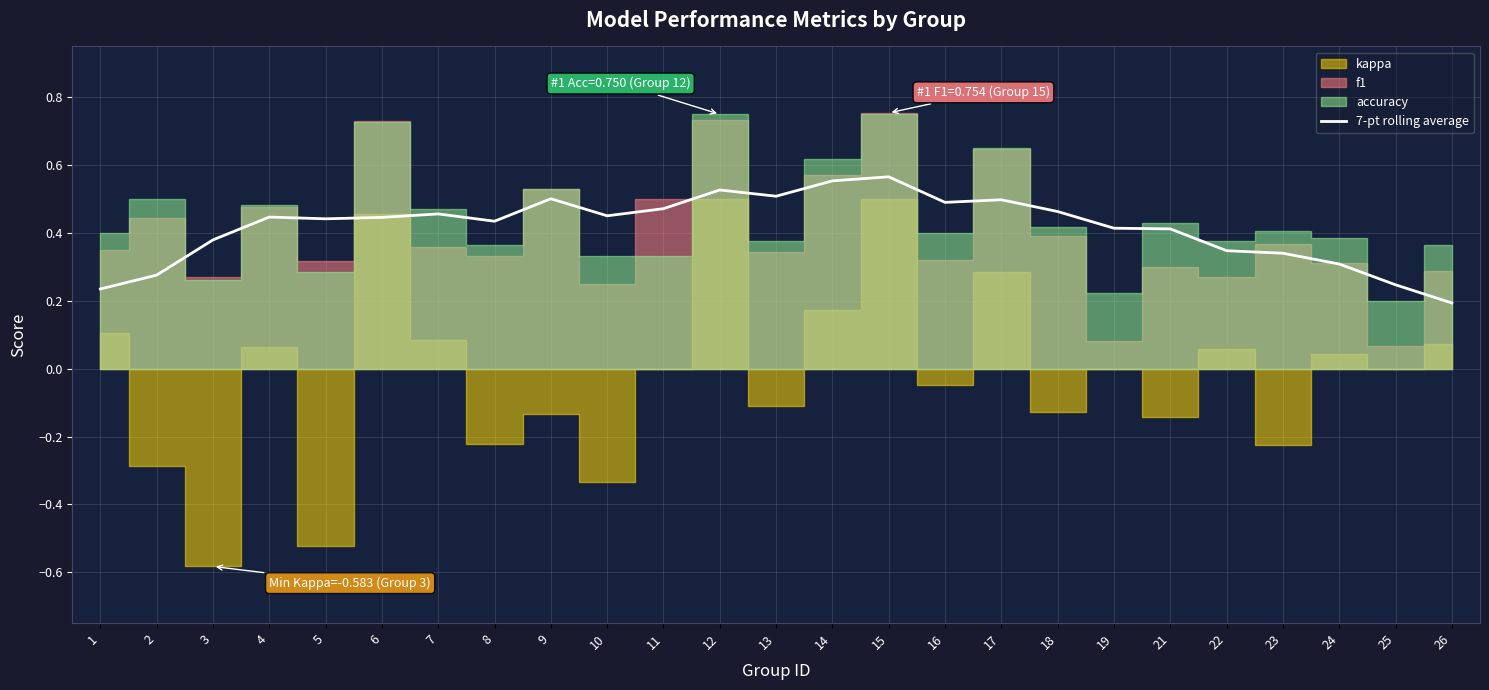

Count the values in the range 0 to 1.

25